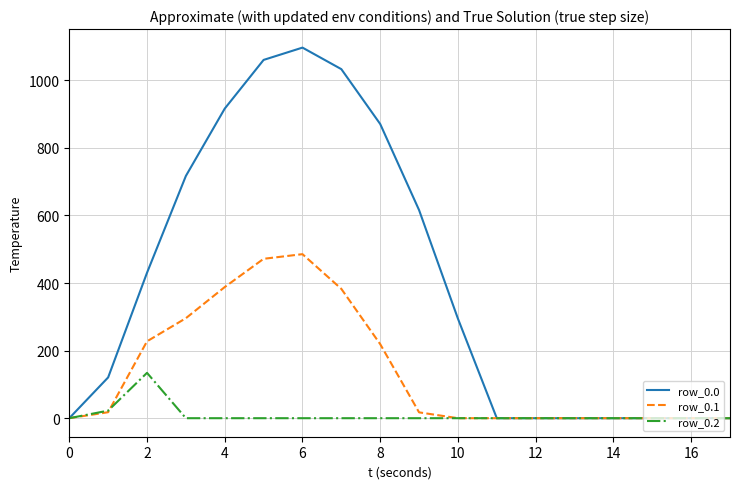

Which series has the largest total across all categories?

row_0.0